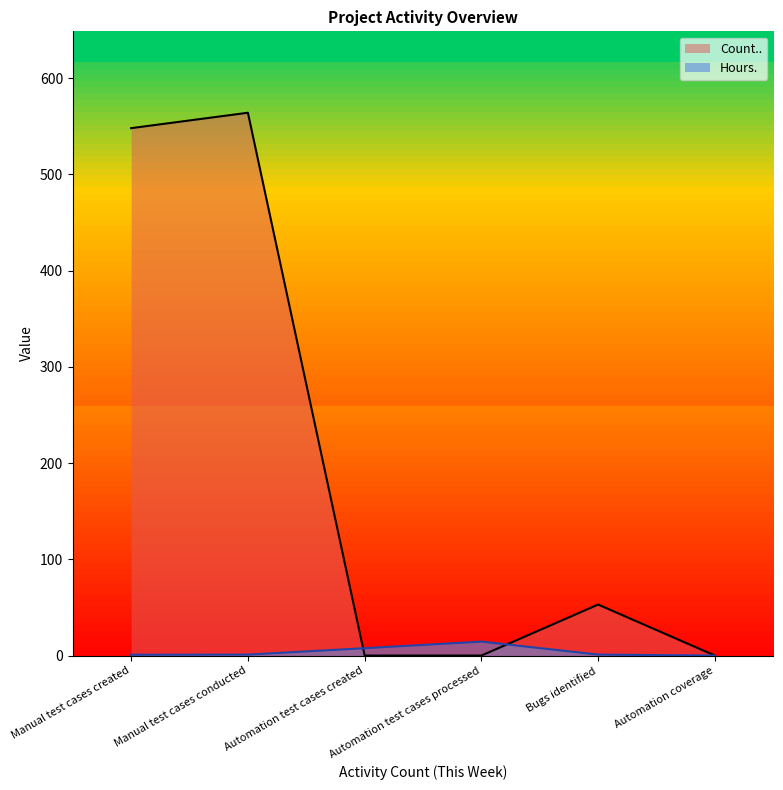

What is the value of the Count.. point at the 1st from the left?

548.0